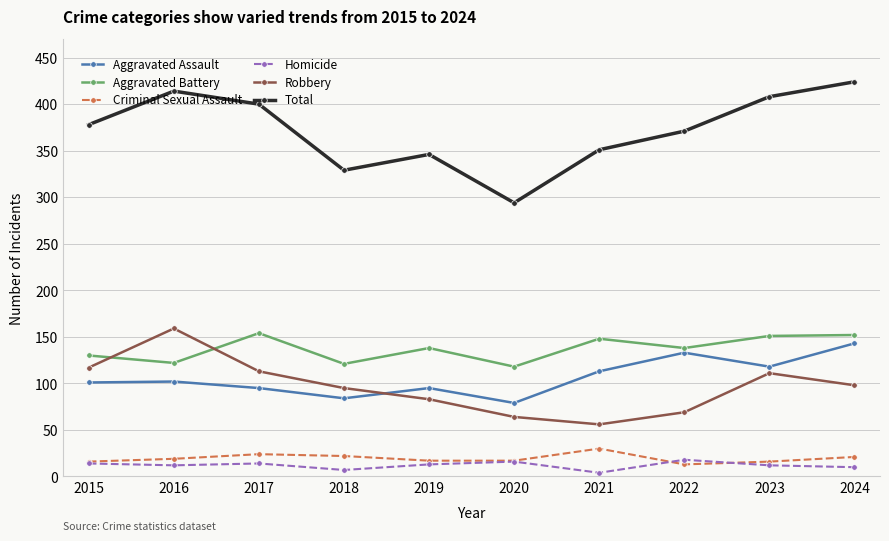

What is the approximate value of Robbery at 2024, to the nearest 50?

100